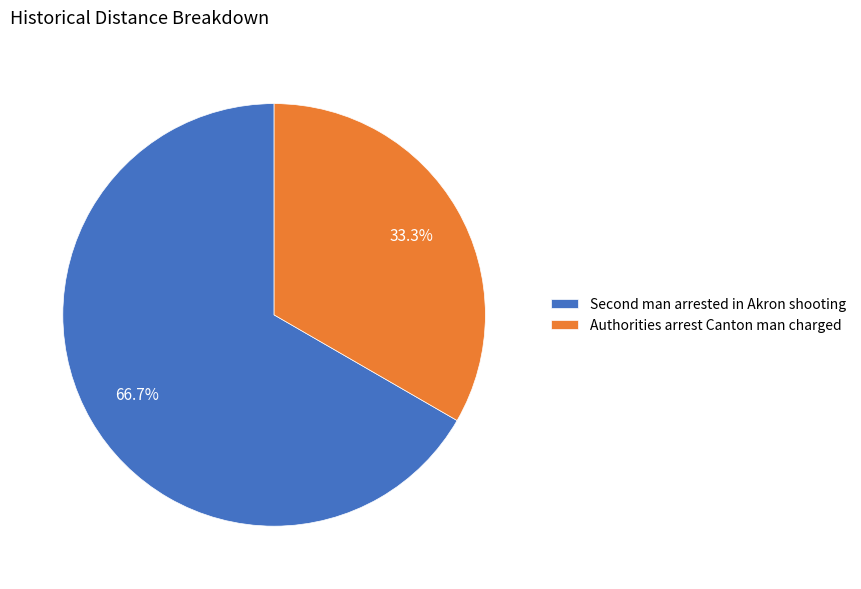

Which slice represents more than half of the pie?

Second man arrested in Akron shooting